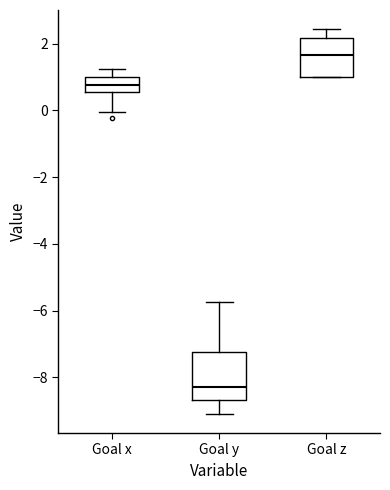

Reading left to right, read every box against the y-axis: the position of its median line, the range the box covers, and the ends of its whiskers. The values are not printed on the chart, so give them approximately, as read against the axis.

Goal x: median 0.8, box 0.6 to 1.0, whiskers 0.0 to 1.2
Goal y: median -8.2, box -8.6 to -7.2, whiskers -9.0 to -5.8
Goal z: median 1.6, box 1.0 to 2.2, whiskers 1.0 to 2.4